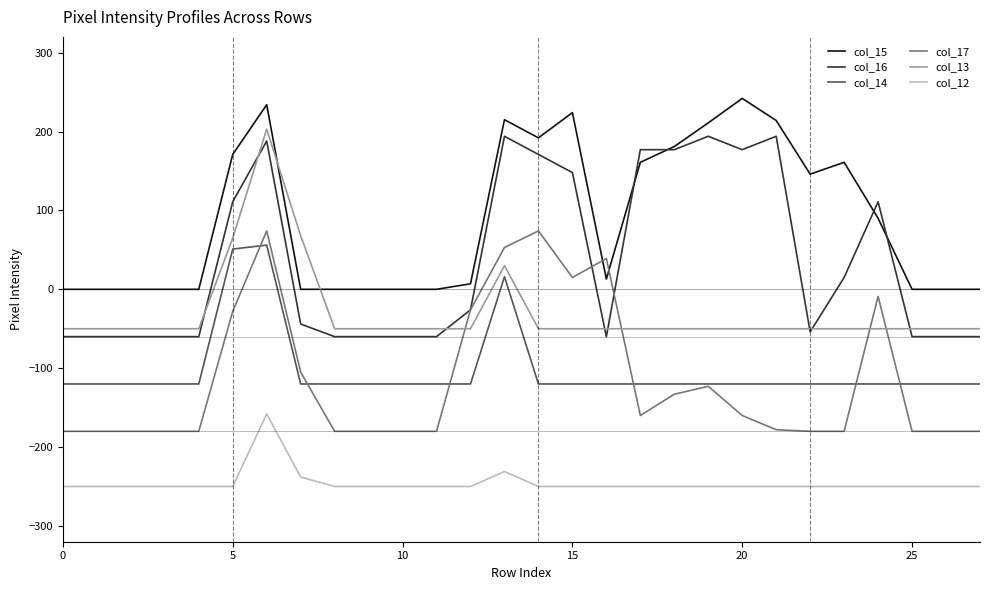

Which series has the largest total across all categories?

col_15